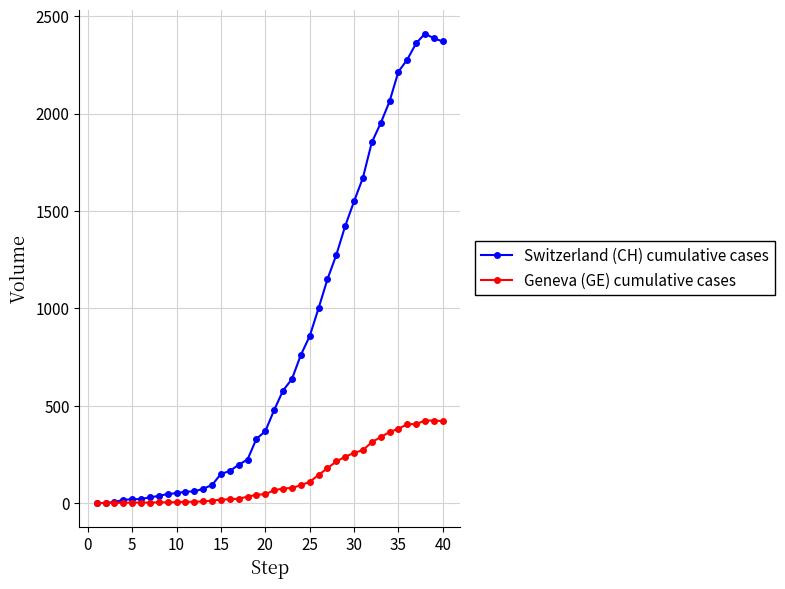

What is the highest value of the Geneva (GE) cumulative cases series?

424